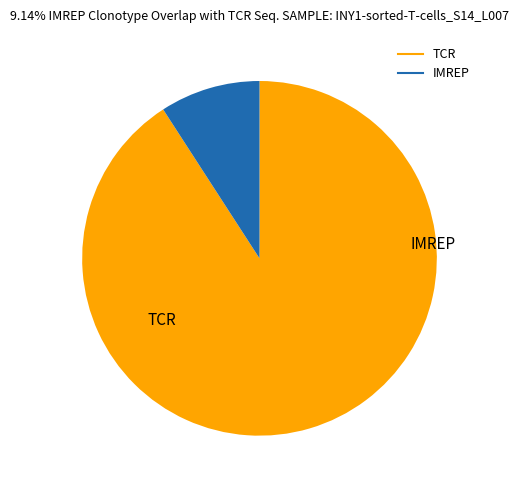

Is there a majority slice in this chart?

Yes